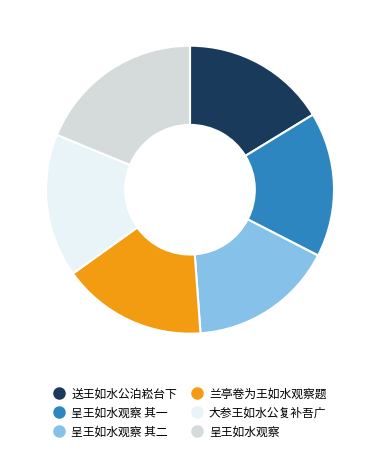

How many segments does this pie chart have?

6